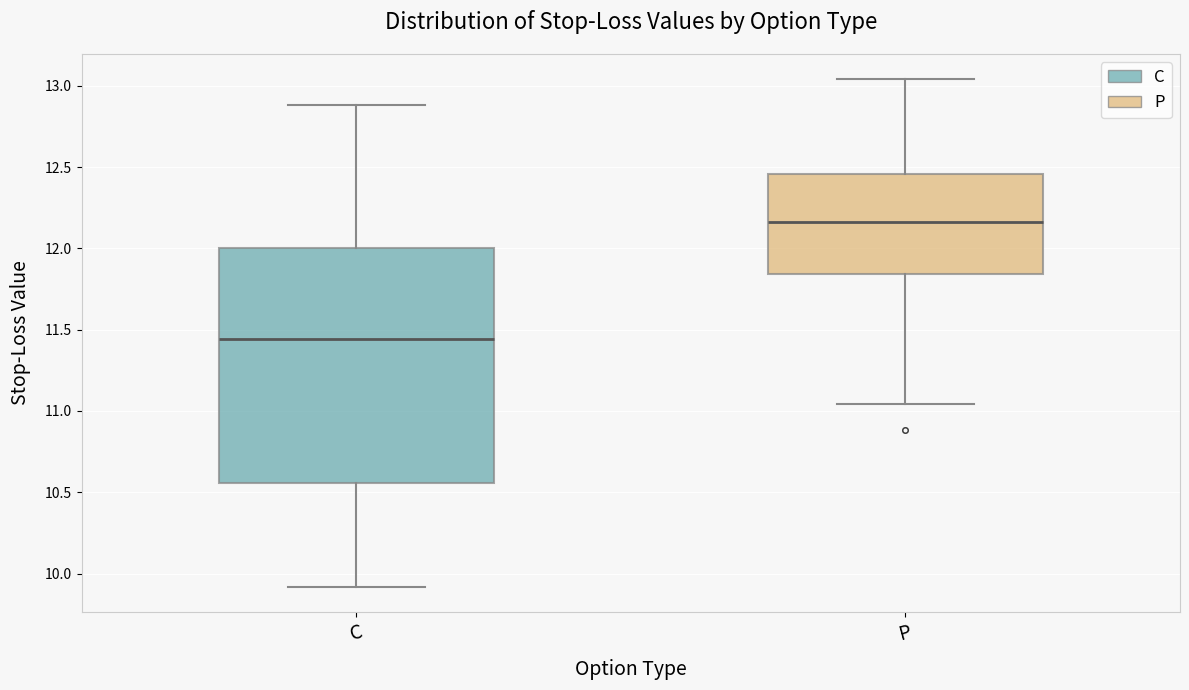

Where does the upper whisker of the box for P end on the y-axis? The values are not printed on the chart, so give them approximately, as read against the axis.

13.05